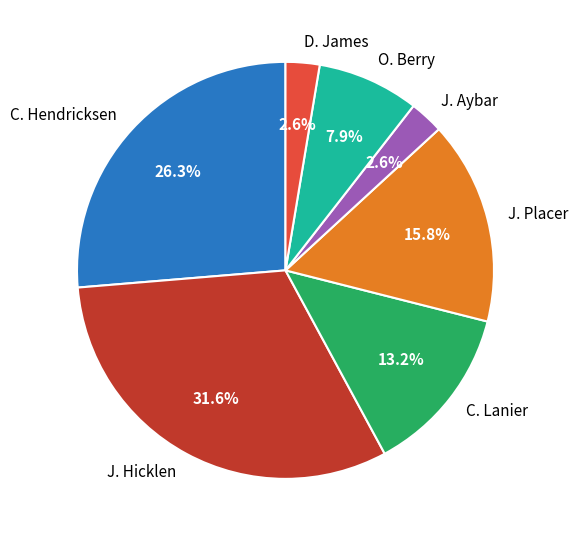

What is the ratio of the value at D. James to the value at J. Aybar?

1.0